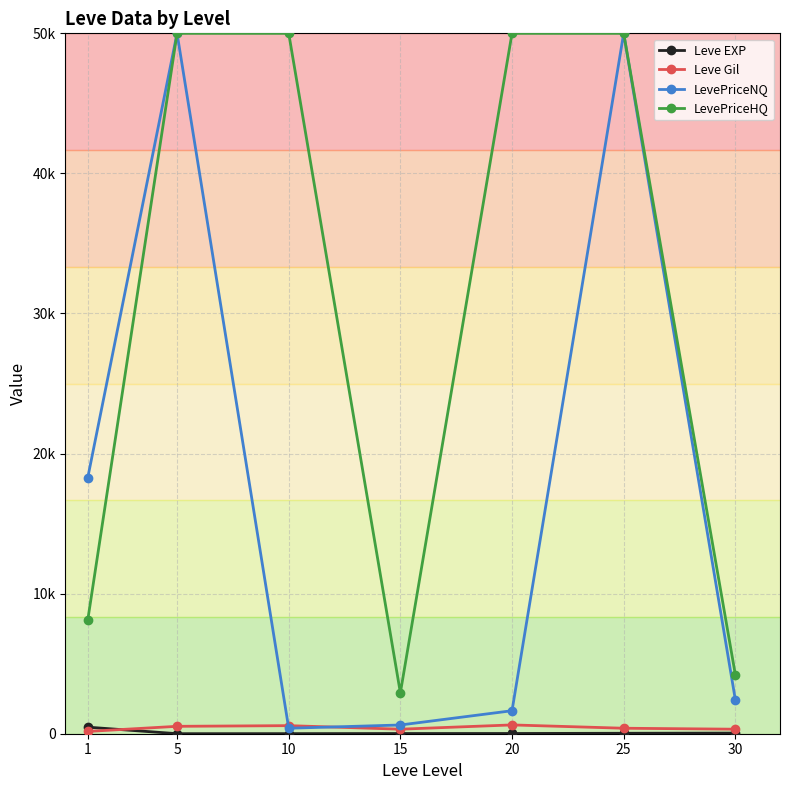

At 25, list the series in order from largest to smallest.

LevePriceNQ, LevePriceHQ, Leve Gil, Leve EXP